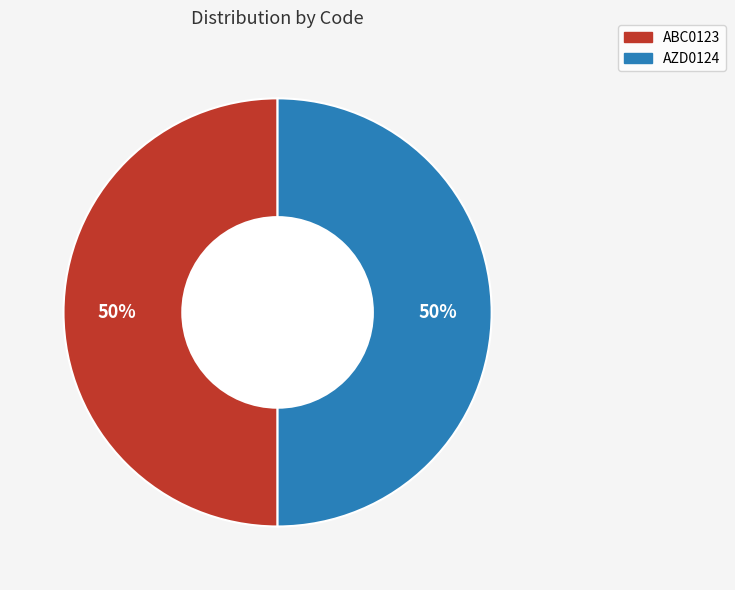

True or false: AZD0124 accounts for 63% of the total.

False